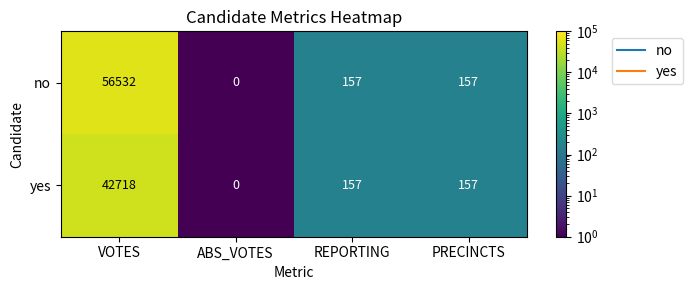

At how many categories does at least one series exceed 30350?

1